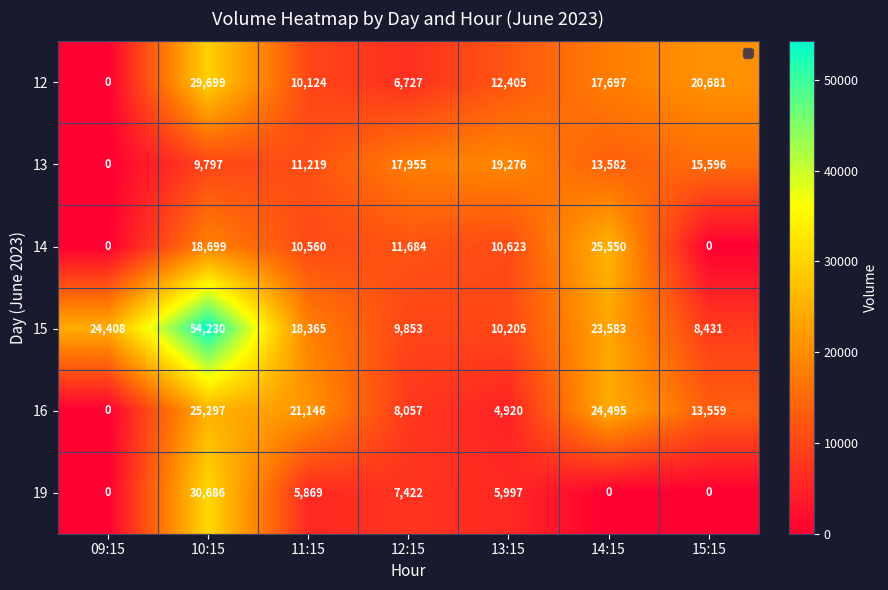

Count the number of categories in the chart.

7